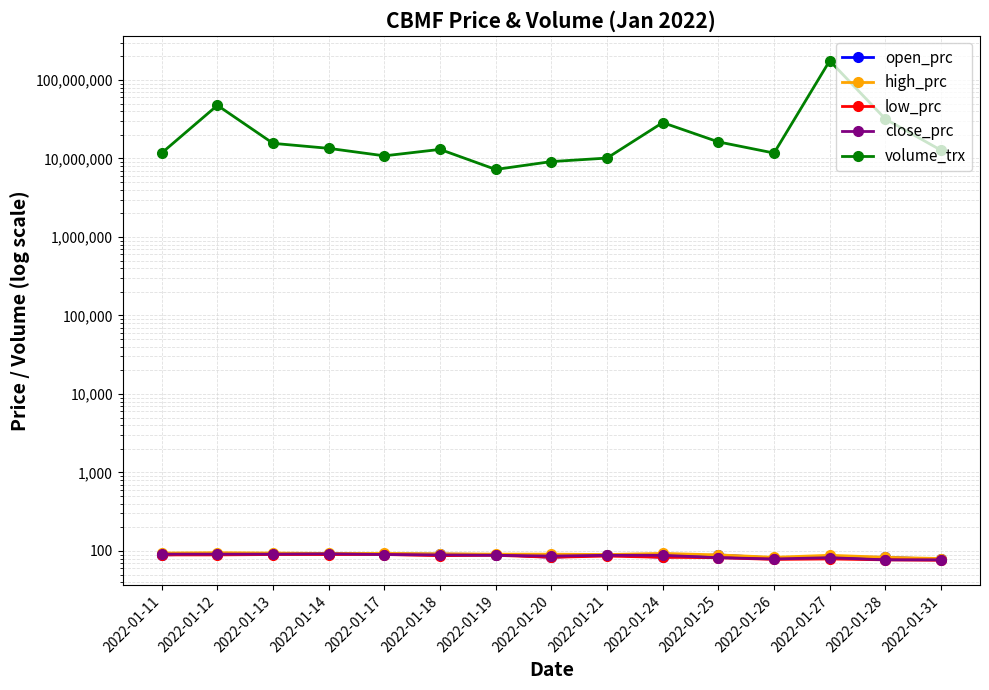

The value of volume_trx at 2022-01-21 is 10117500. True or false?

True